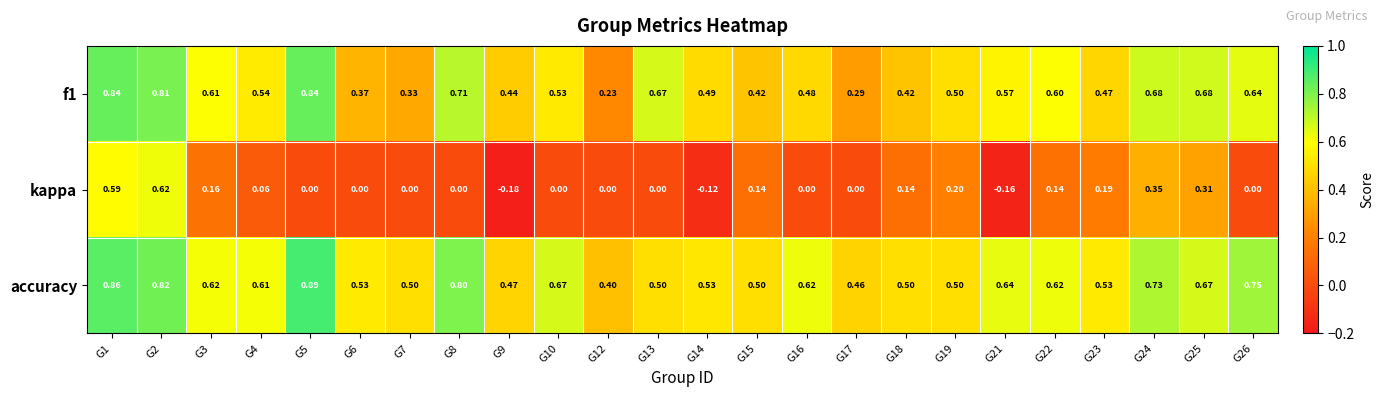

At how many categories does at least one series exceed 0?

24